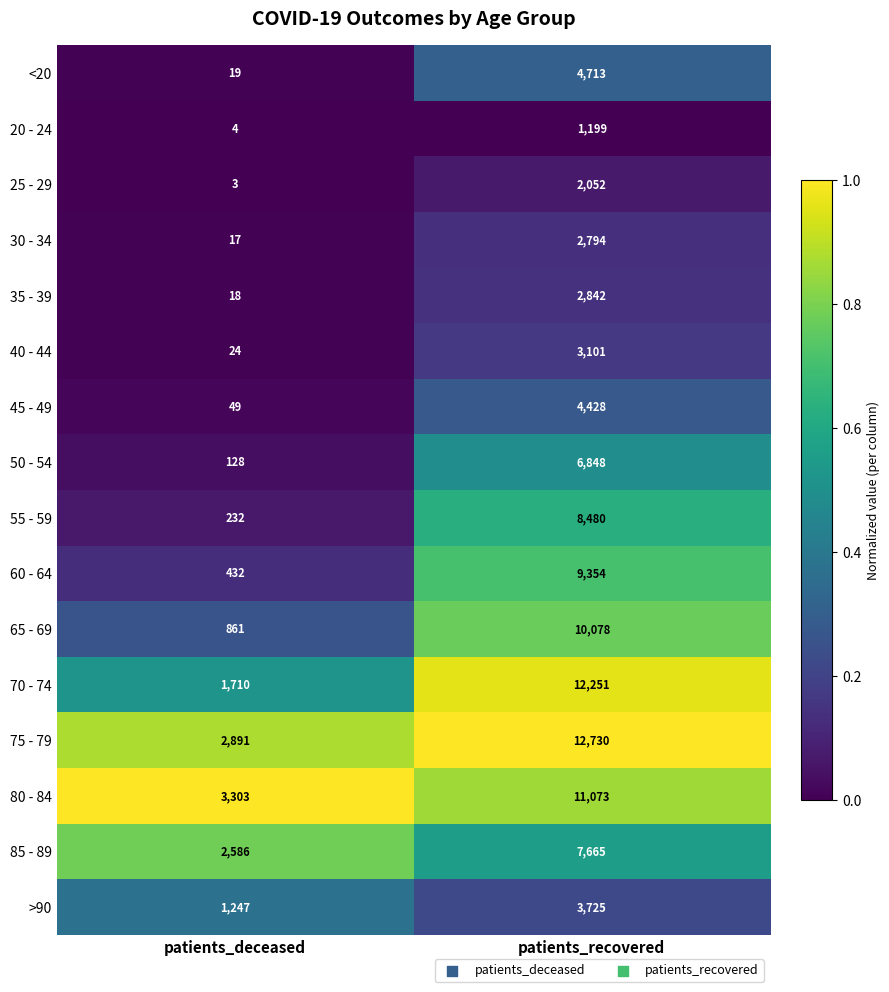

At which label does 70 - 74 reach its minimum?

patients_deceased